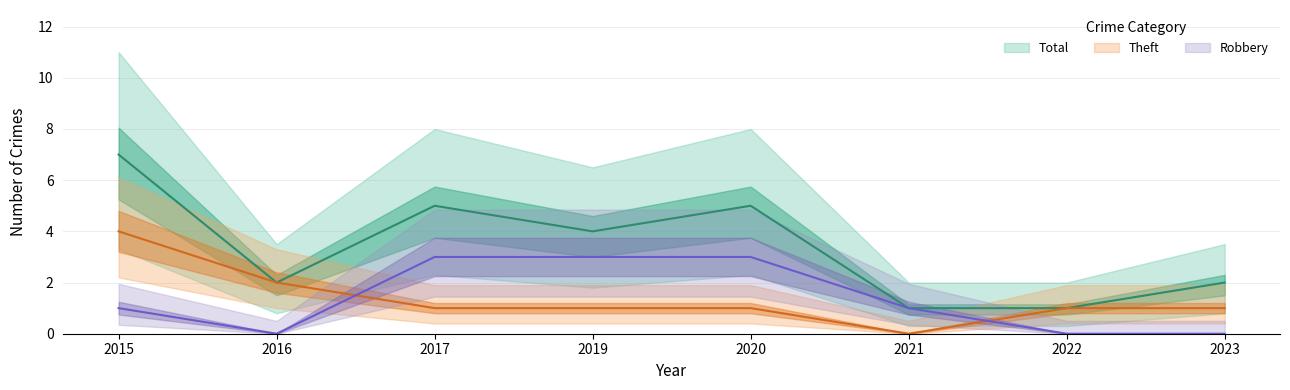

Is the value of Theft at 2017 greater than the value of Total at 2023?

No